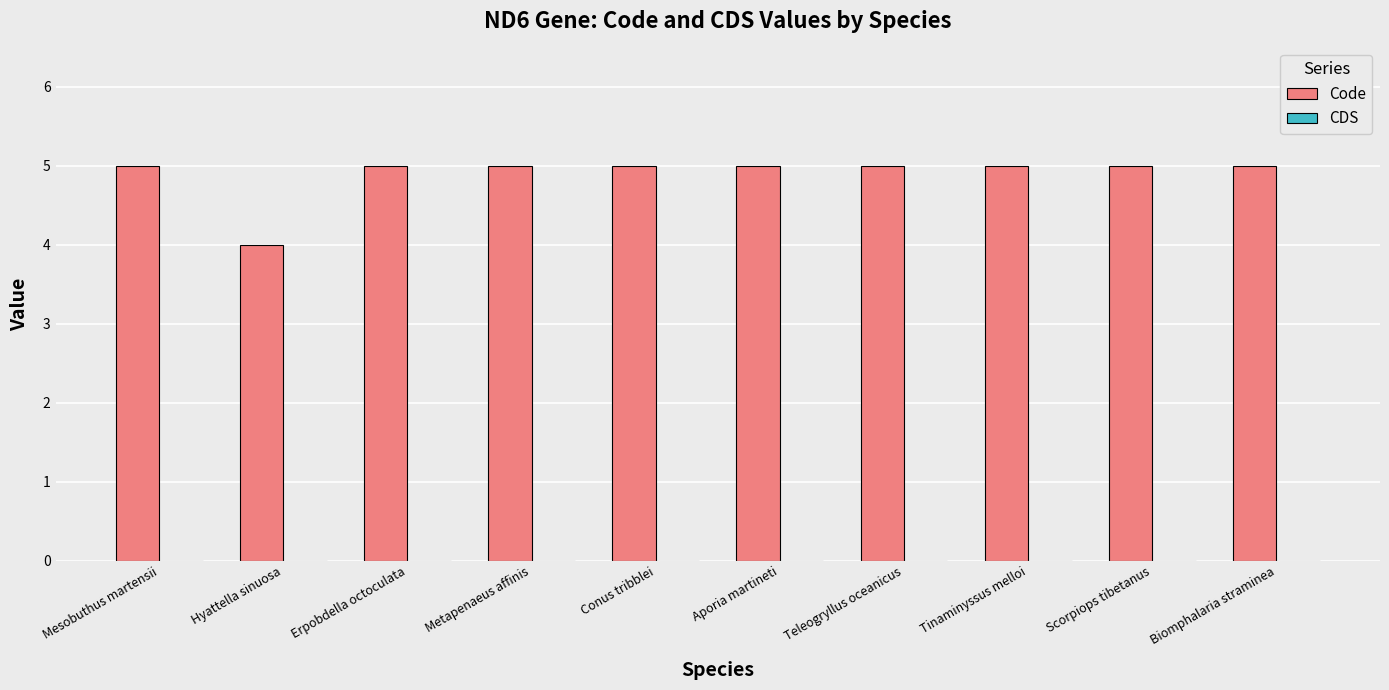

Reading left to right, list all the values displayed in this chart.

Mesobuthus martensii=5	Hyattella sinuosa=4	Erpobdella octoculata=5	Metapenaeus affinis=5	Conus tribblei=5	Aporia martineti=5	Teleogryllus oceanicus=5	Tinaminyssus melloi=5	Scorpiops tibetanus=5	Biomphalaria straminea=5